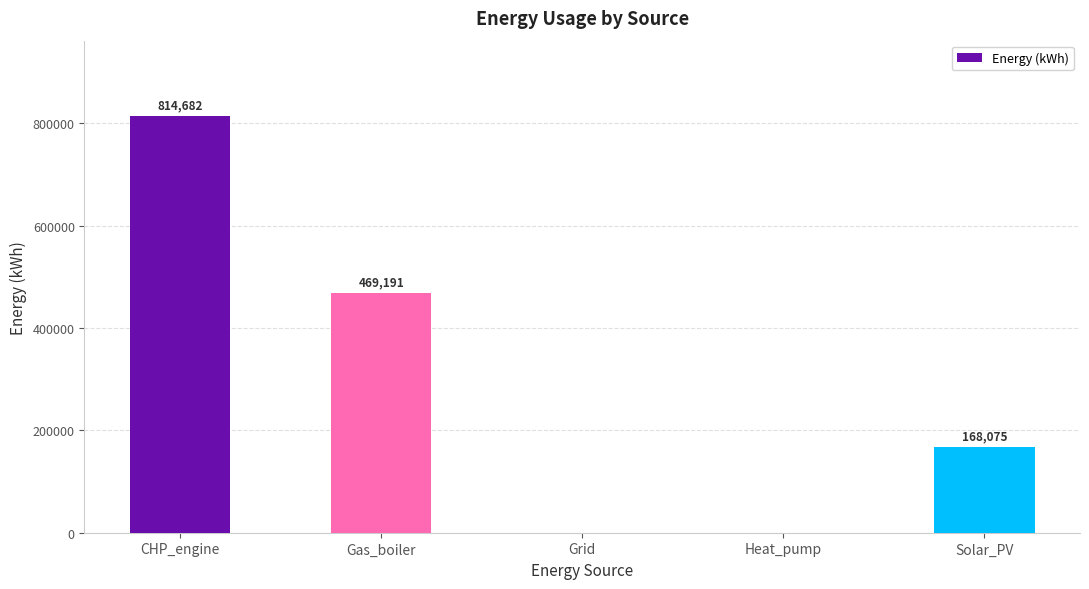

At which label does the data first exceed 168075?

CHP_engine